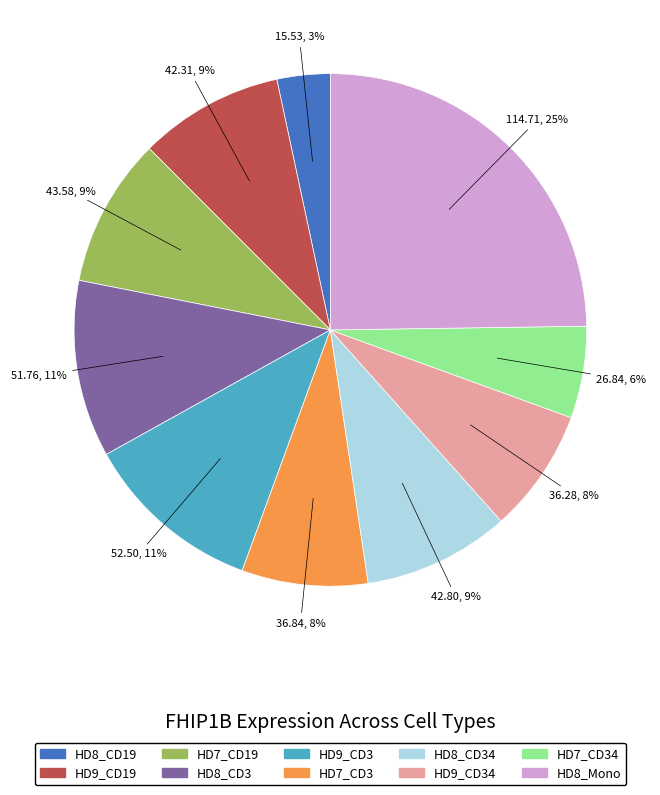

To the nearest percent, what is the difference between the HD9_CD19 and HD9_CD3 slice percentages?

2%